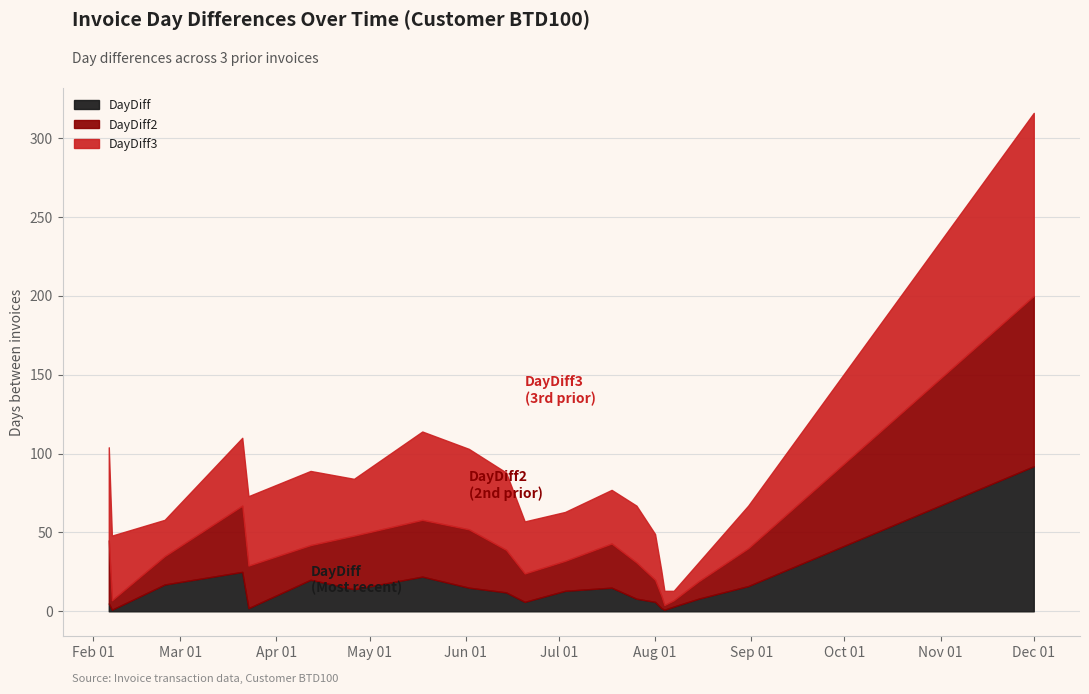

At which category is the sum across all series the highest?

Dec 01